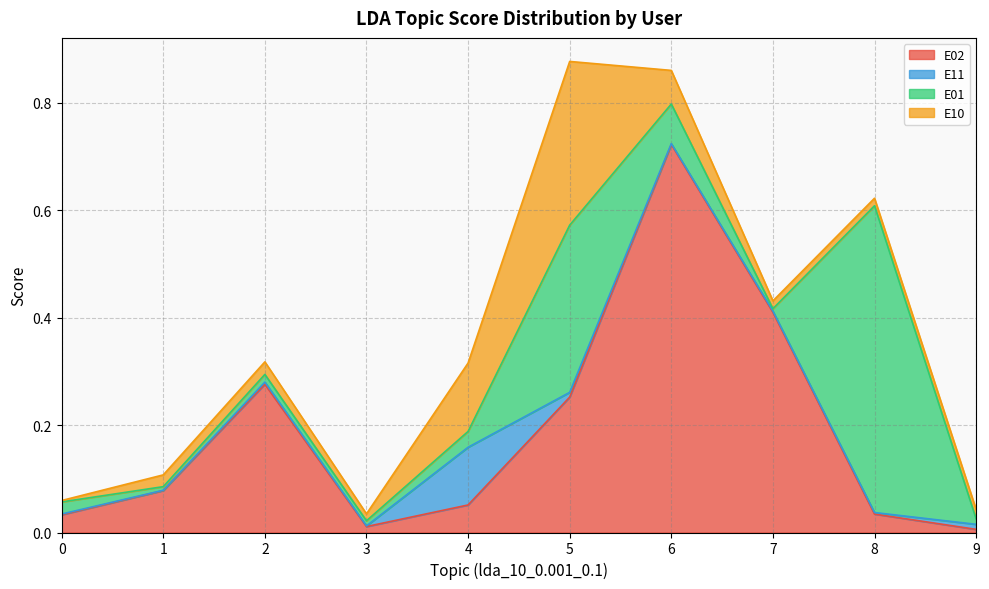

What value does the E01 series have at 6?

0.1